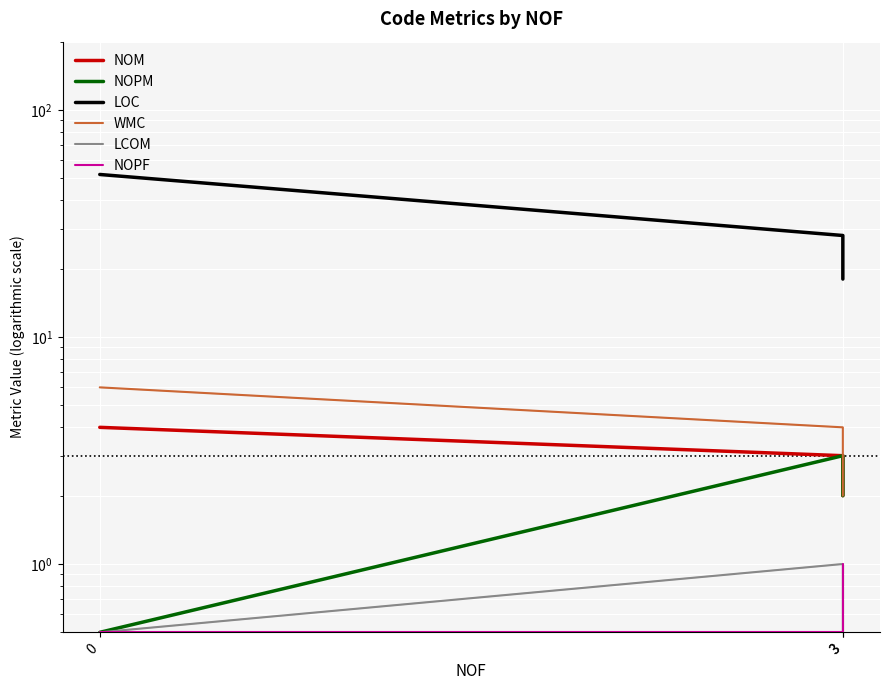

True or false: WMC has a value of 7.8 at 0.

False